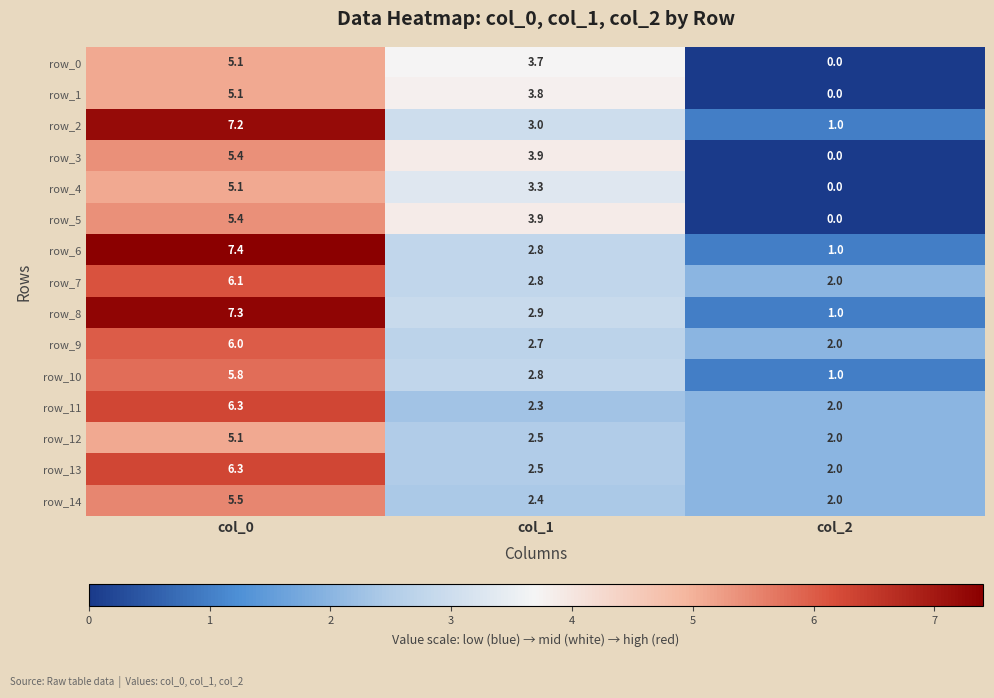

Which category has the highest value across all series?

col_0